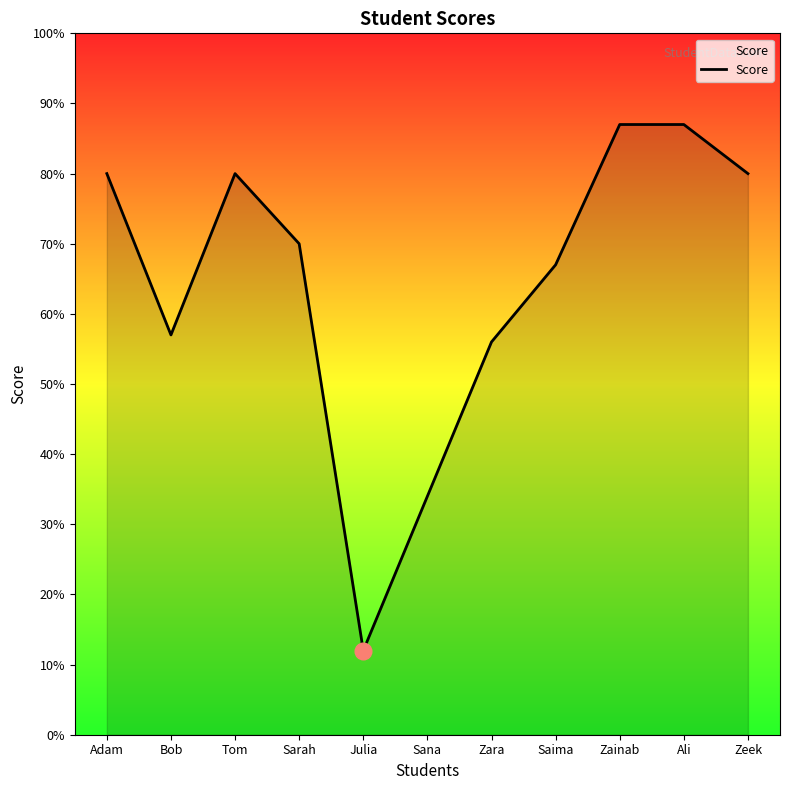

What is the difference between the maximum and minimum values?

75